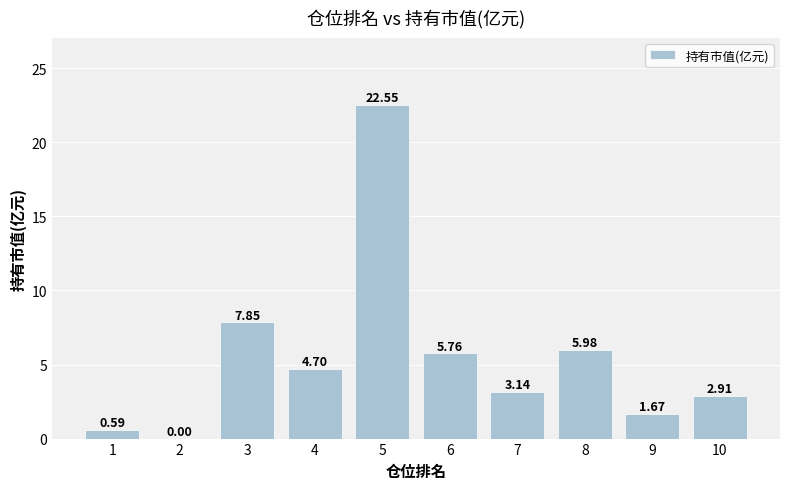

How many values are above zero?

9